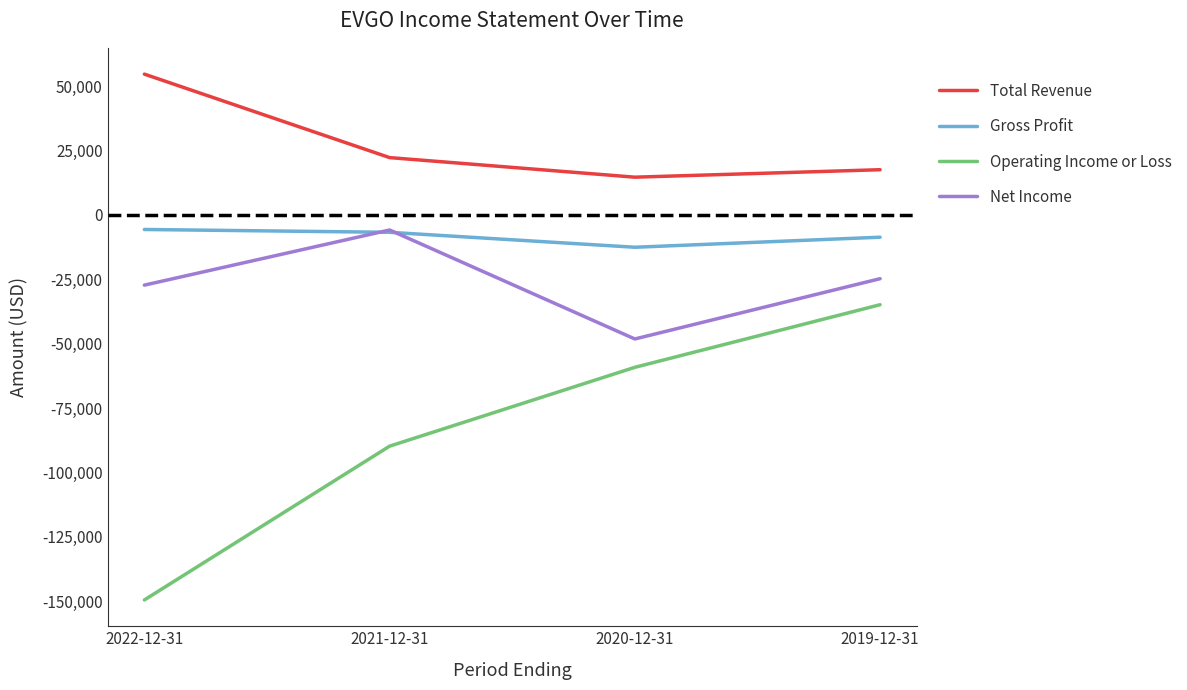

What is the difference between the highest and lowest values at 2019-12-31?

52400